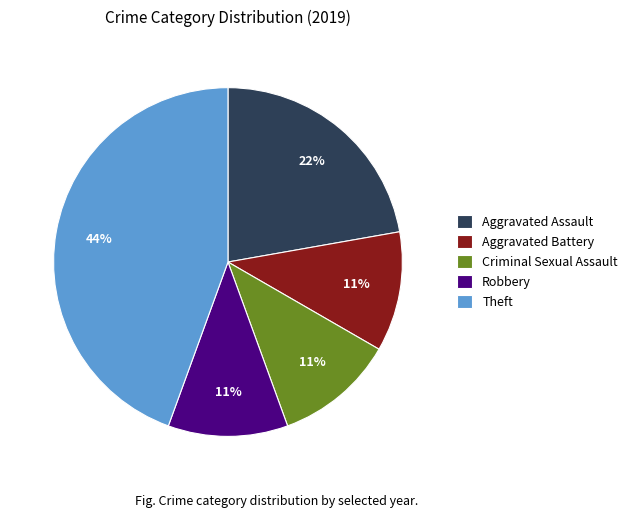

Do Theft and Aggravated Assault together represent more than half of the pie?

Yes